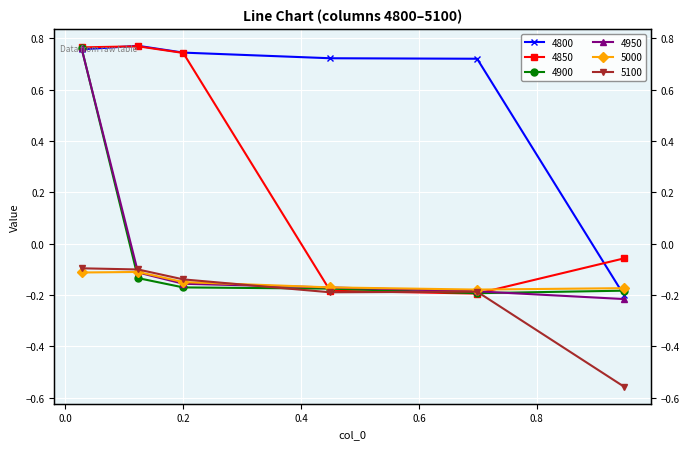

What position from the right is 0.0273972602739726?

6